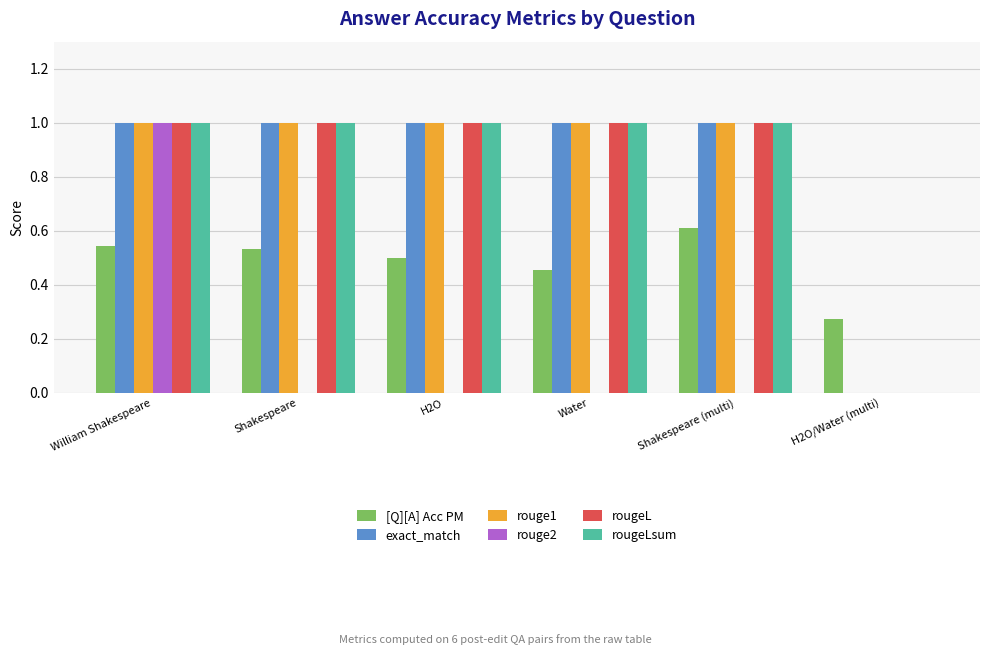

What is the maximum value for rougeLsum?

1.0